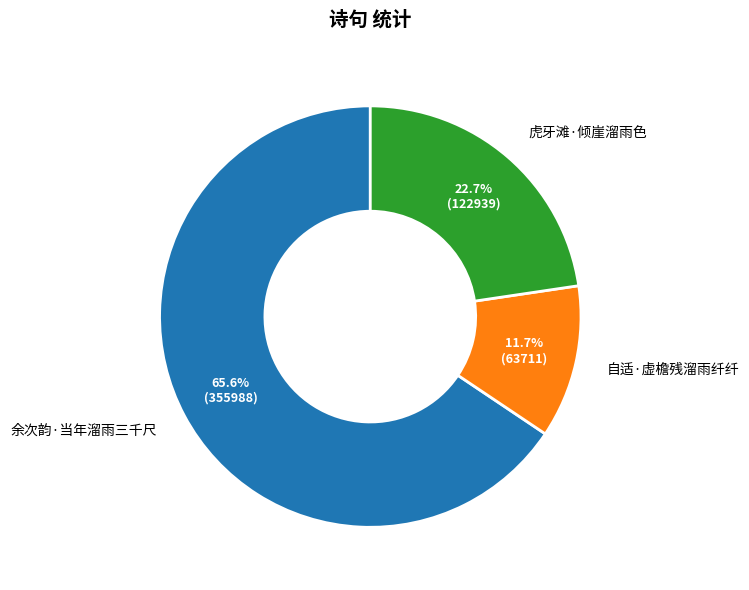

Rank the categories by value from lowest to highest.

自适·虚檐残溜雨纤纤, 虎牙滩·倾崖溜雨色, 余次韵·当年溜雨三千尺